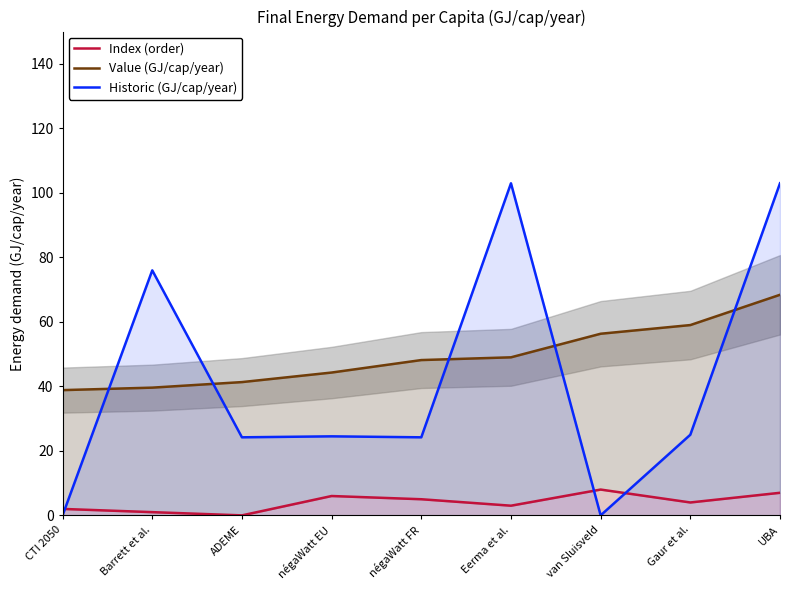

What is the label of the 5th point from the left?

négaWatt FR